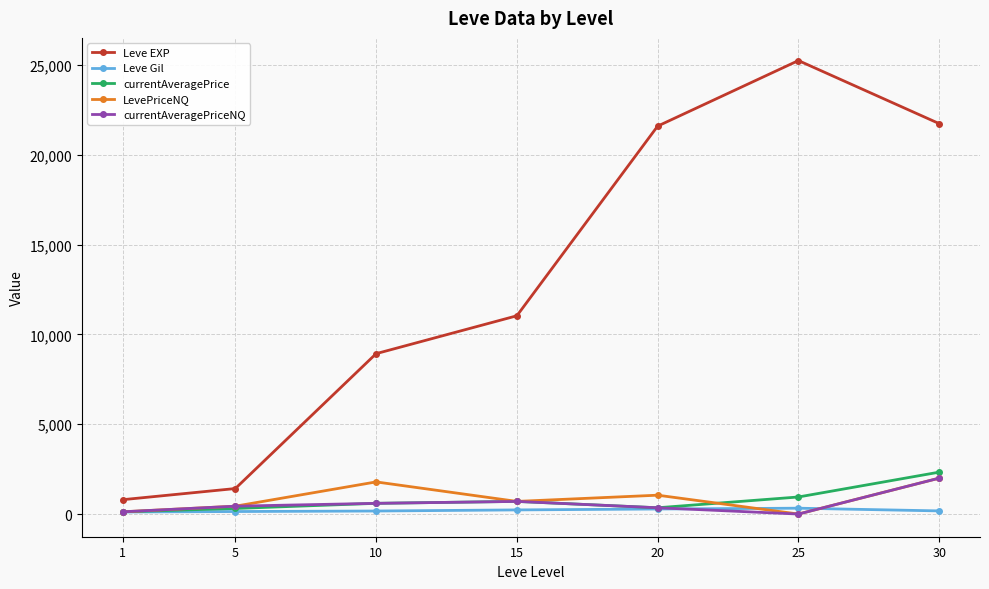

What is the greatest value displayed?

25250.0